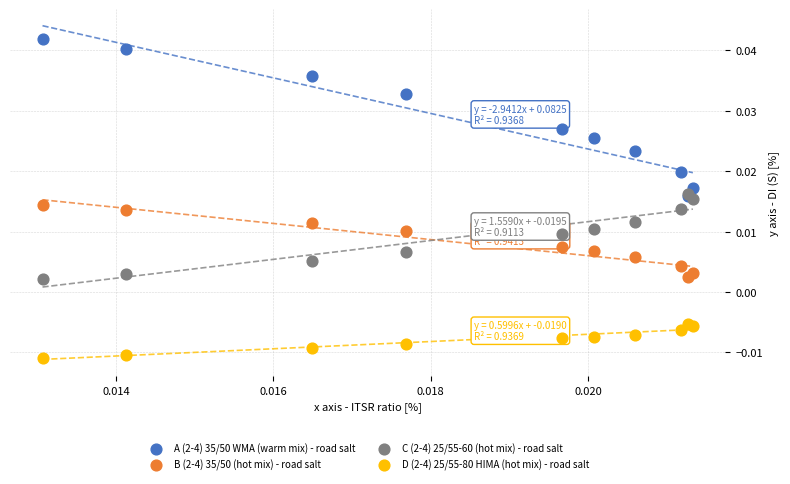

What are all the series names shown in the legend?

A (2-4) 35/50 WMA (warm mix) - road salt, B (2-4) 35/50 (hot mix) - road salt, C (2-4) 25/55-60 (hot mix) - road salt, D (2-4) 25/55-80 HIMA (hot mix) - road salt